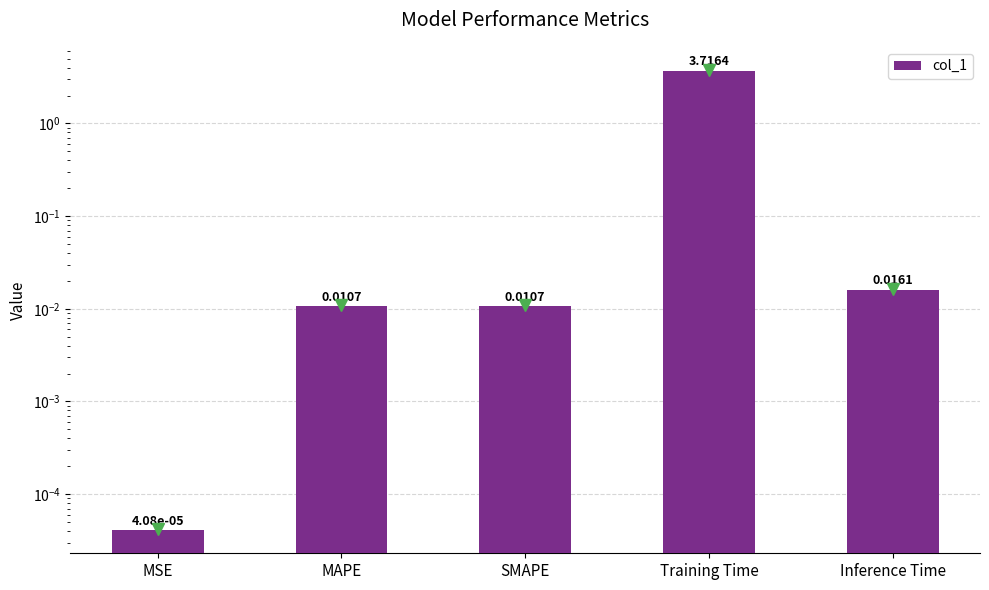

True or false: the data shows 5.2 at Training Time.

False